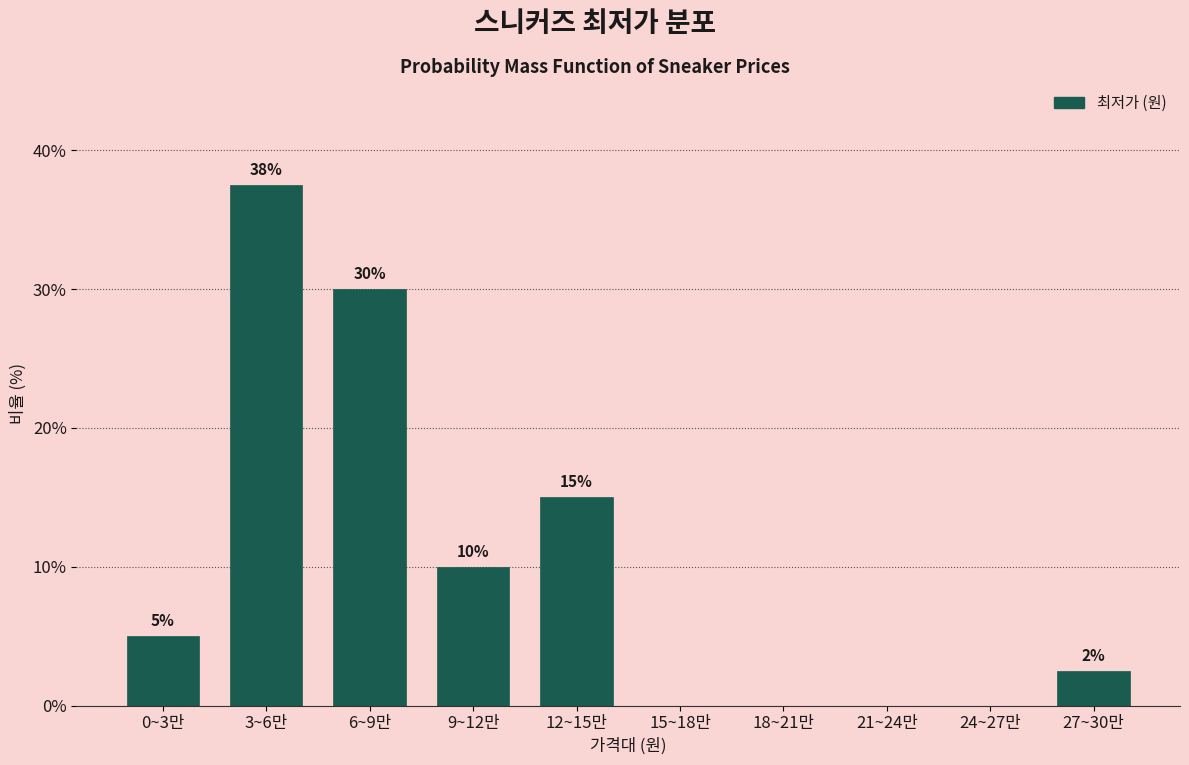

Is it true that the value at 0~3만 is 5.0?

True